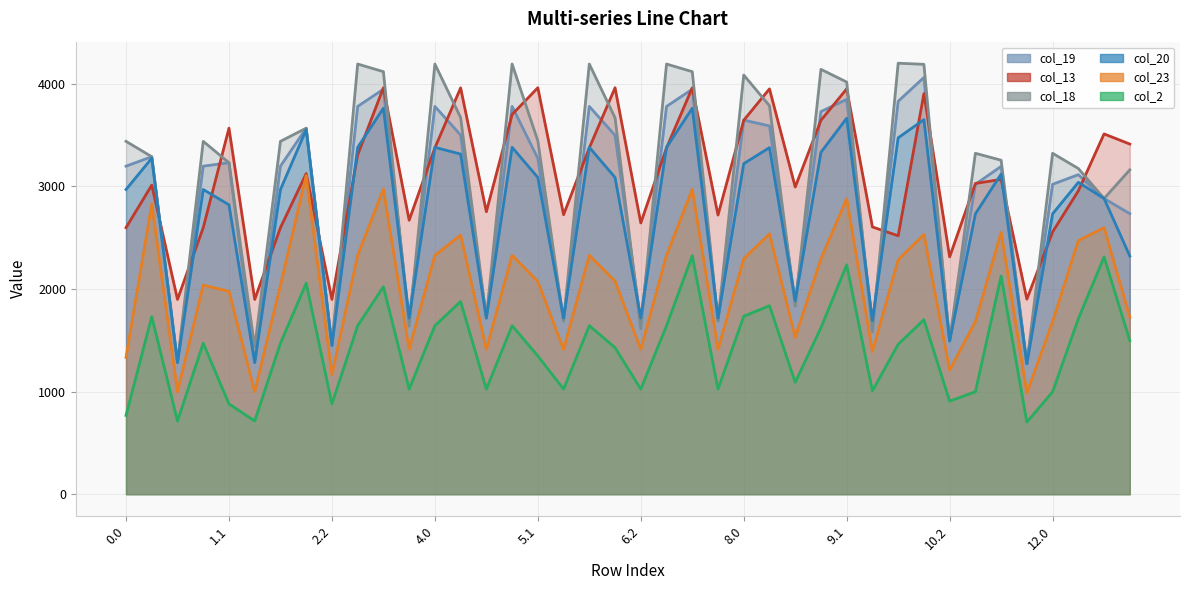

What is the value of the col_20 point at the 39th from the left?

2882.4